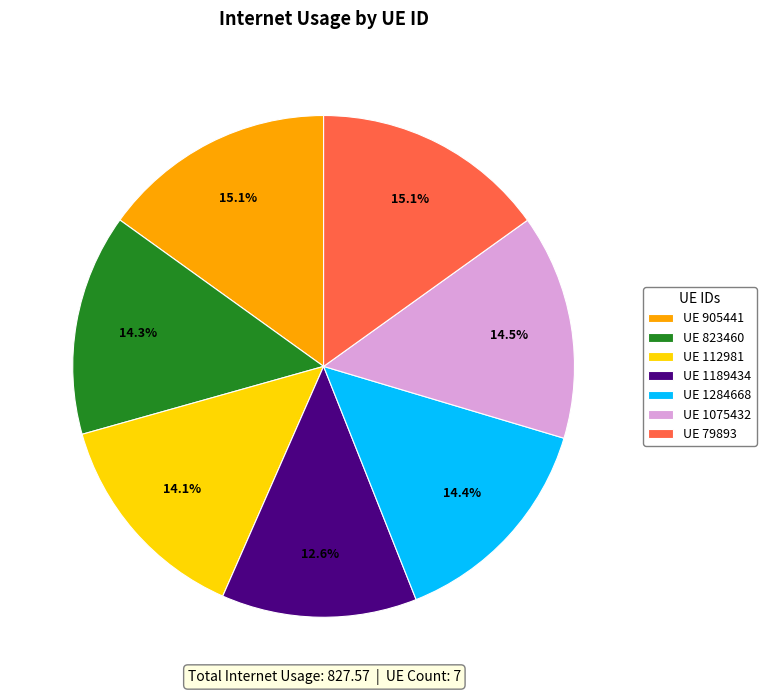

What is the ratio of the value at UE 112981 to the value at UE 79893?

0.9